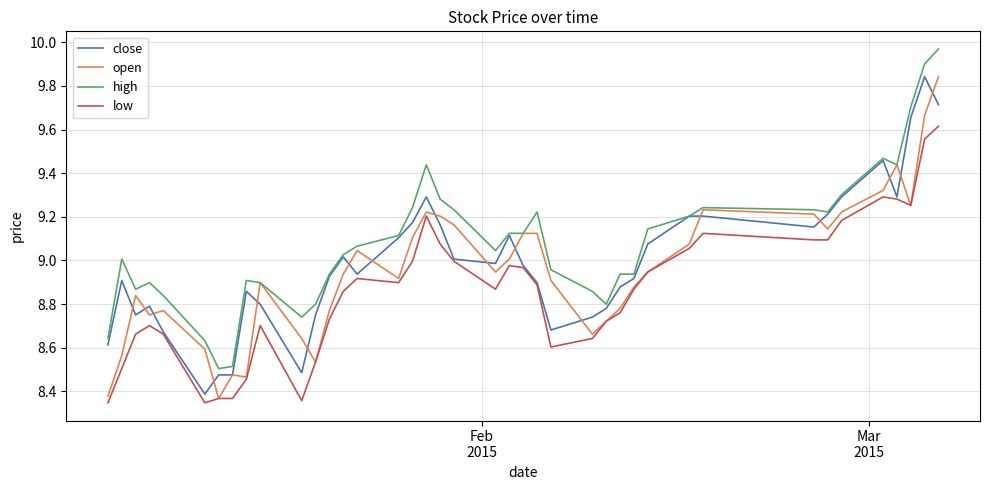

Which series has the largest total across all categories?

high